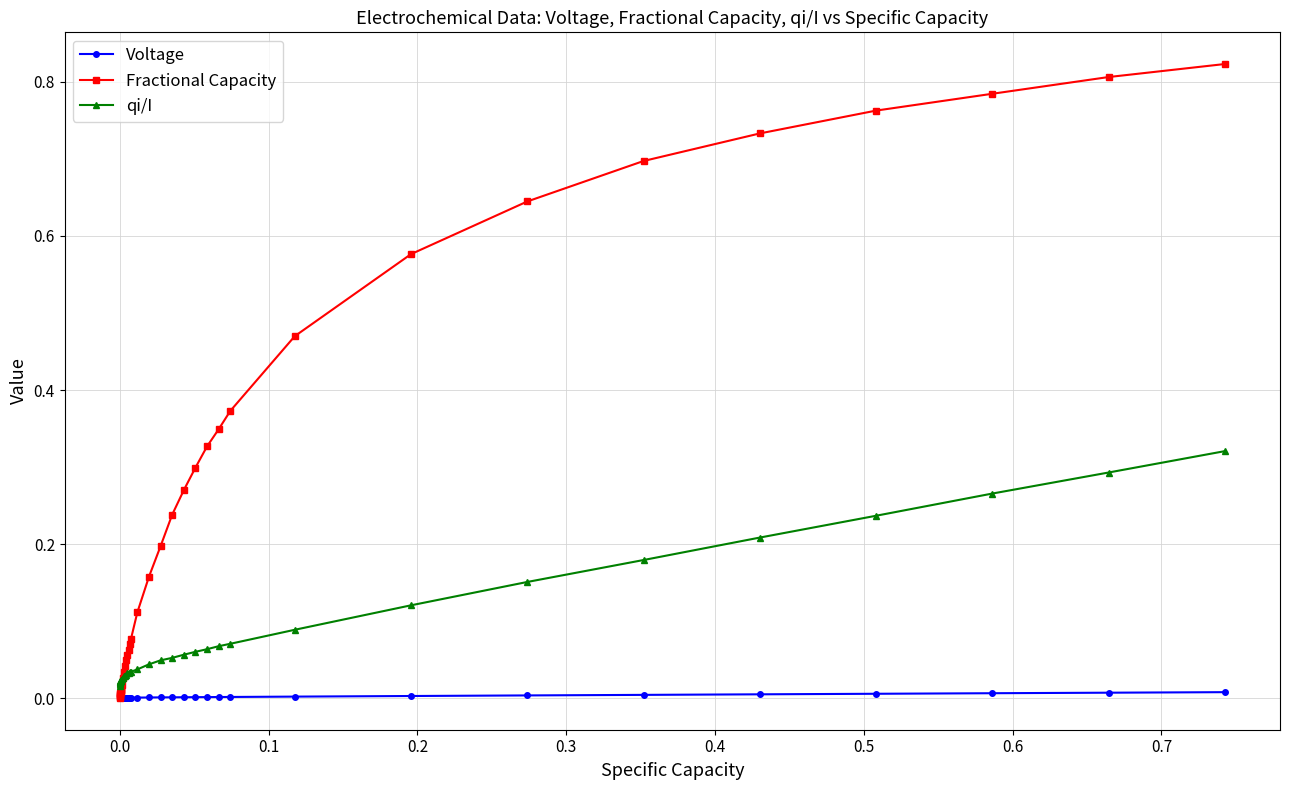

Which series has the widest spread of values?

Fractional Capacity